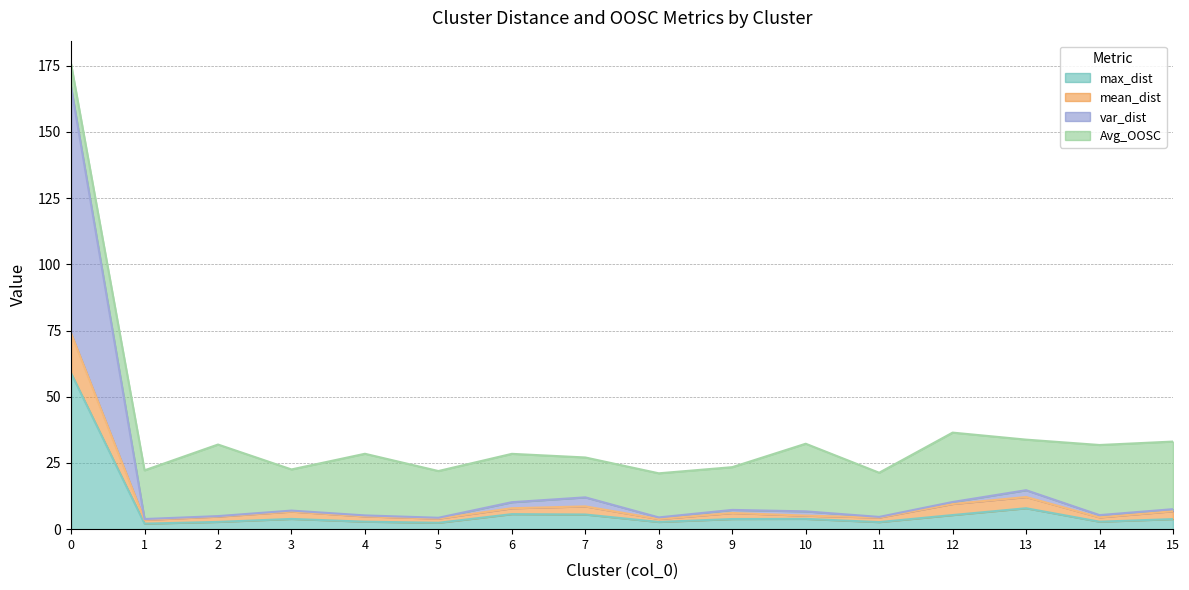

What is the maximum value for max_dist?

58.9